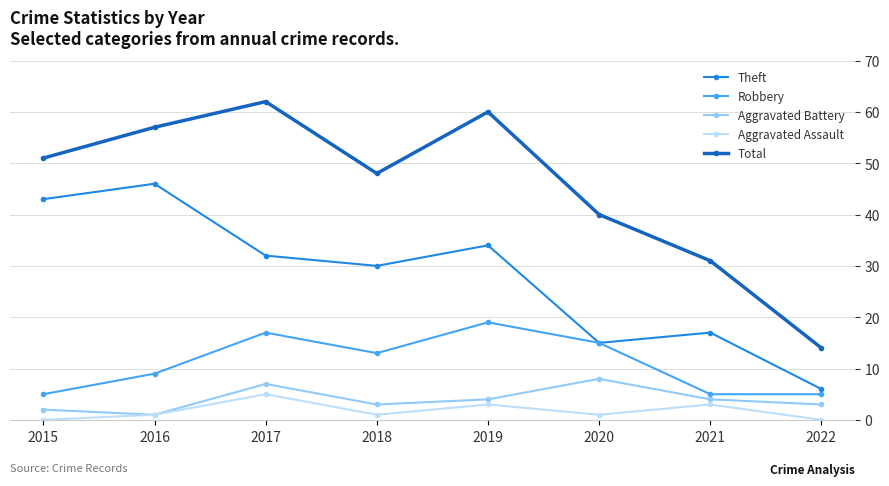

True or false: Total and Robbery cross at least once.

False